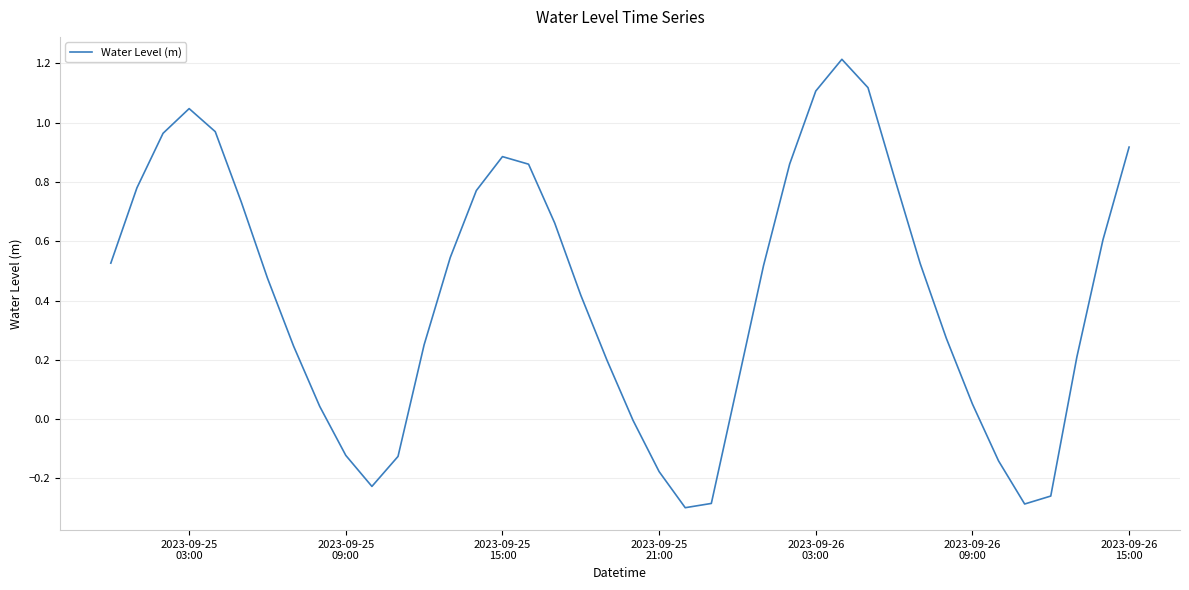

What is the difference between the maximum and second lowest values?

1.5